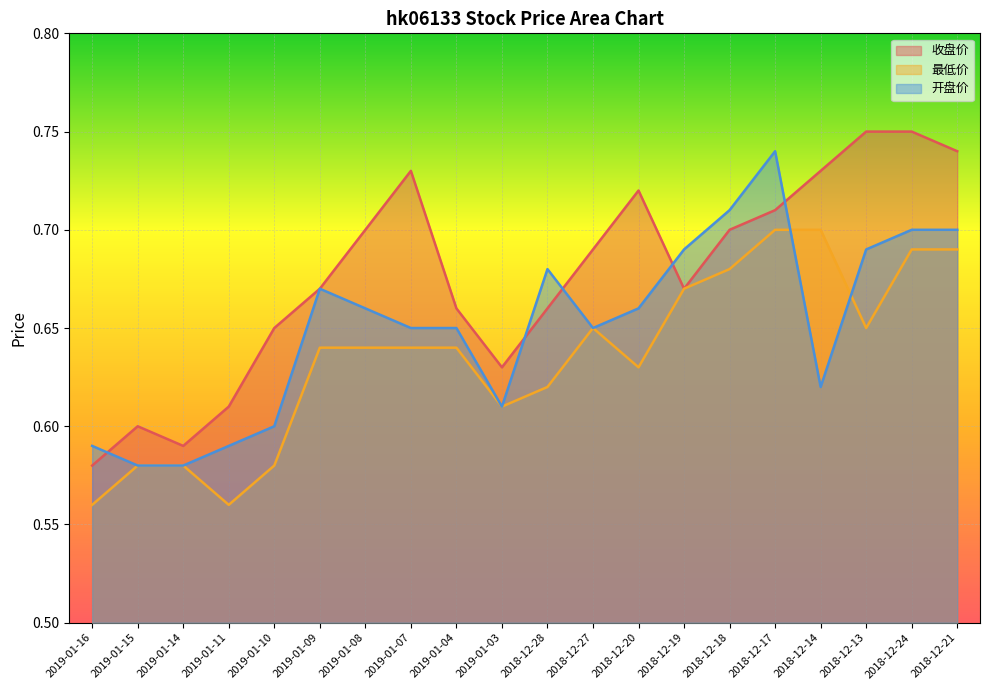

What is the difference between the highest and lowest values at 2019-01-07?

0.1